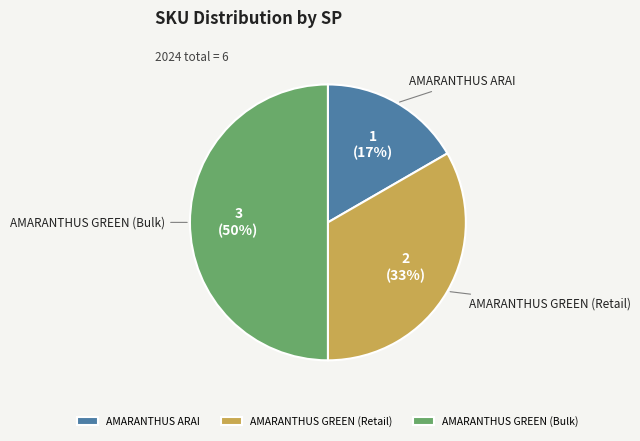

Is it true that AMARANTHUS ARAI is 10% of the pie?

False